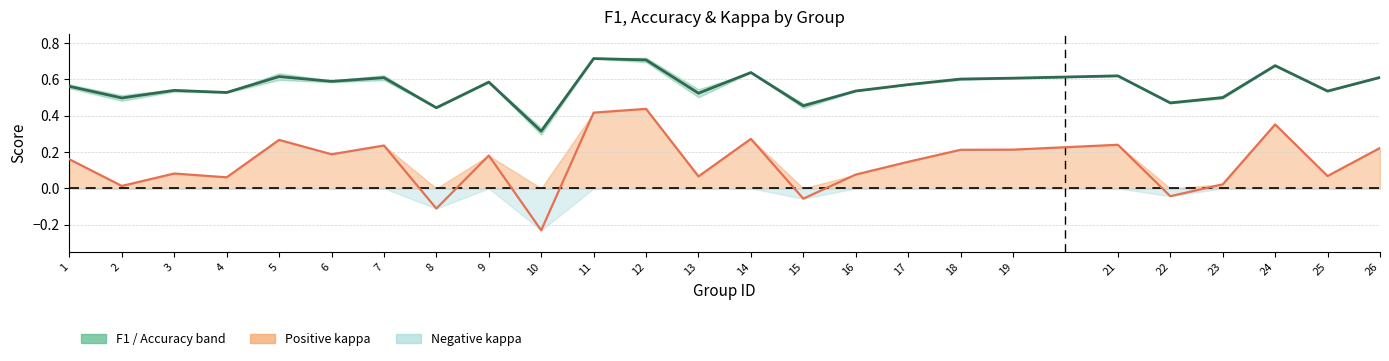

Reading left to right, what are all the values shown in this chart?

f1: 0.6	0.5	0.5	0.5	0.6	0.6	0.6	0.4	0.6	0.3	0.7	0.7	0.5	0.6	0.5	0.5	0.6	0.6	0.6	0.6	0.5	0.5	0.7	0.5	0.6
accuracy: 0.2	0.0	0.1	0.1	0.3	0.2	0.2	-0.1	0.2	-0.2	0.4	0.4	0.1	0.3	-0.1	0.1	0.1	0.2	0.2	0.2	-0.0	0.0	0.4	0.1	0.2